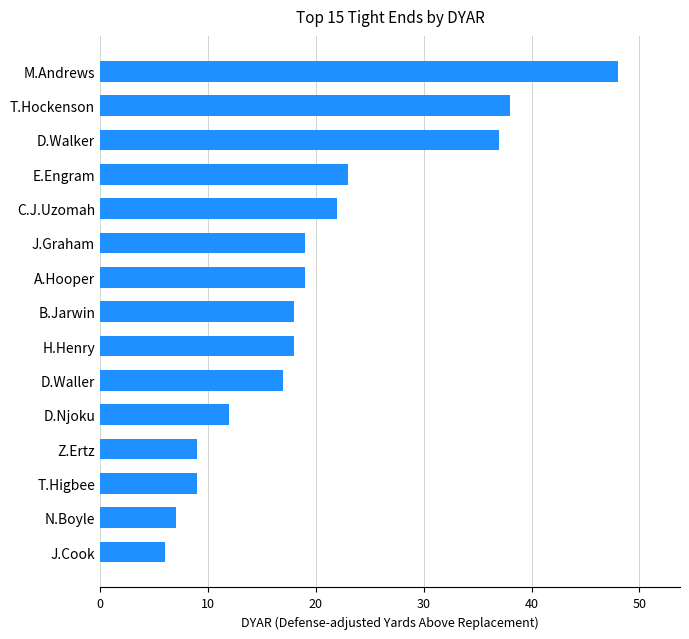

How many categories are shown in the chart?

15